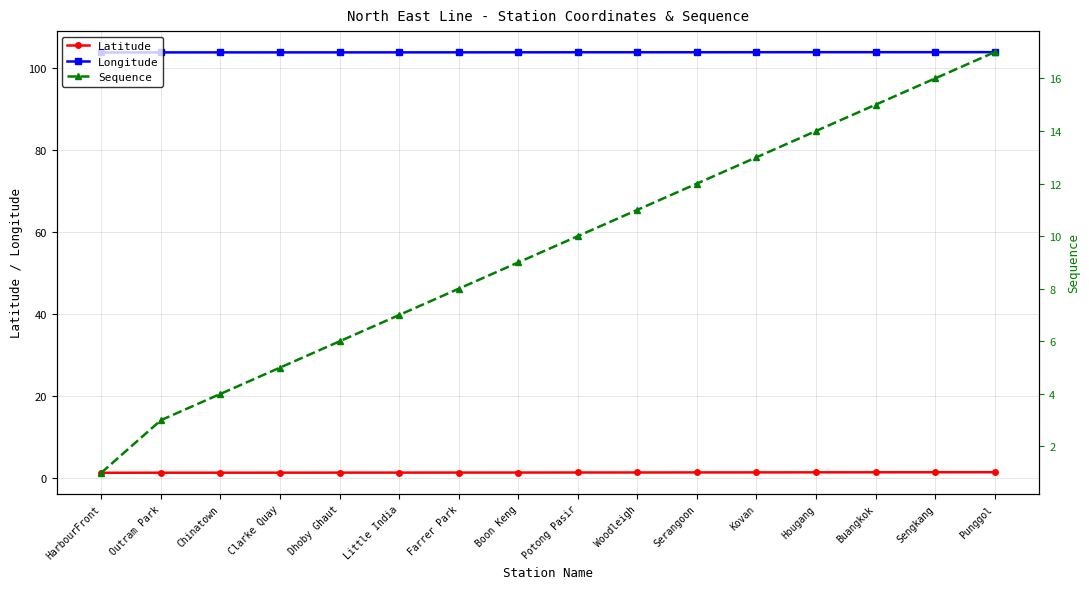

What is the value of the Latitude point at the 14th from the left?

1.4